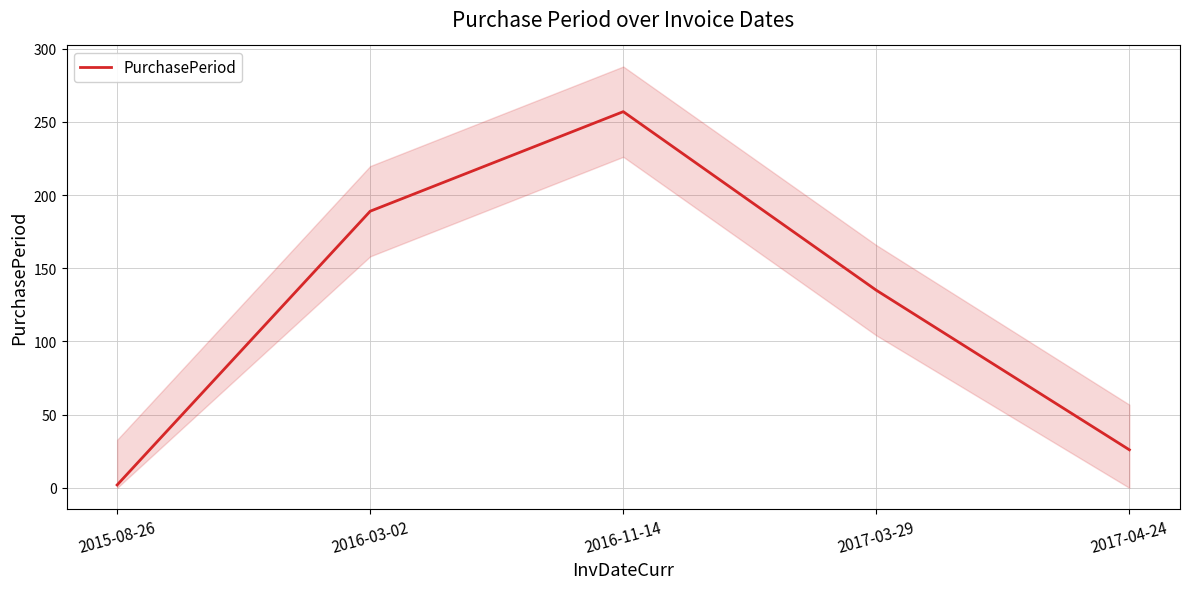

How many lines are shown in the chart?

1